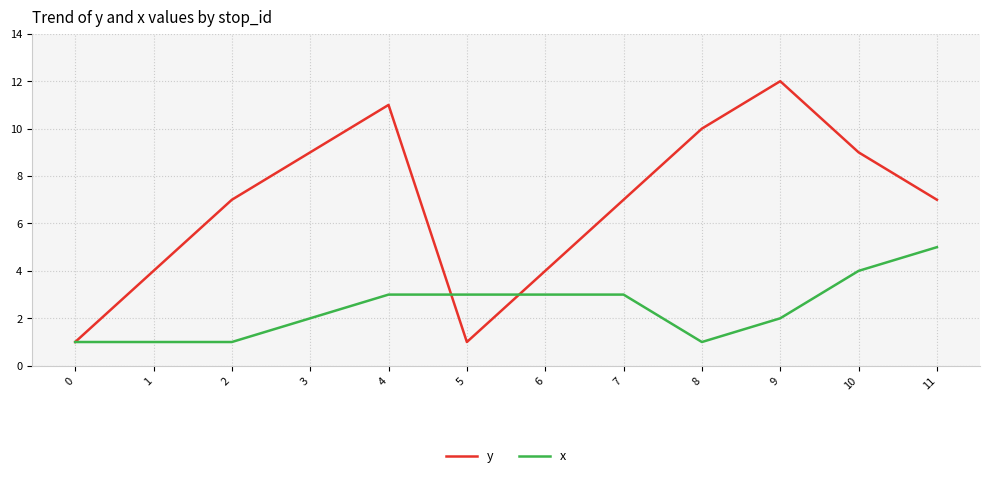

Is it true that y equals 4 at 1?

True